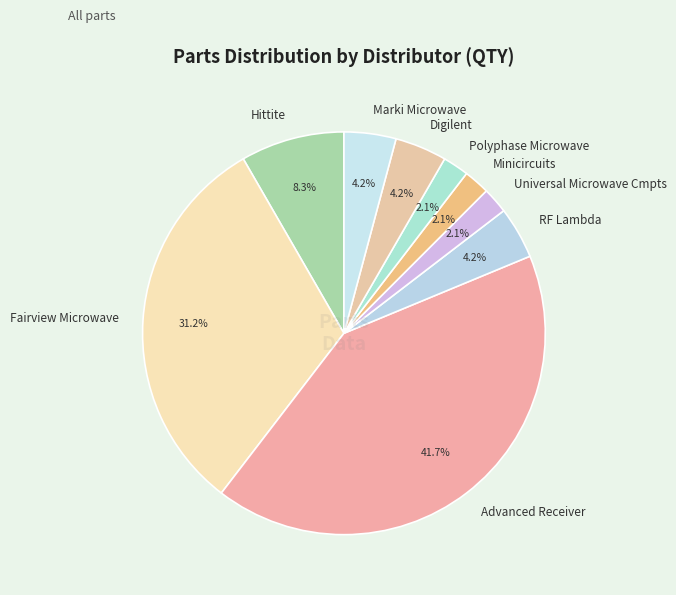

To the nearest percent, what percentage of the pie is RF Lambda?

4%